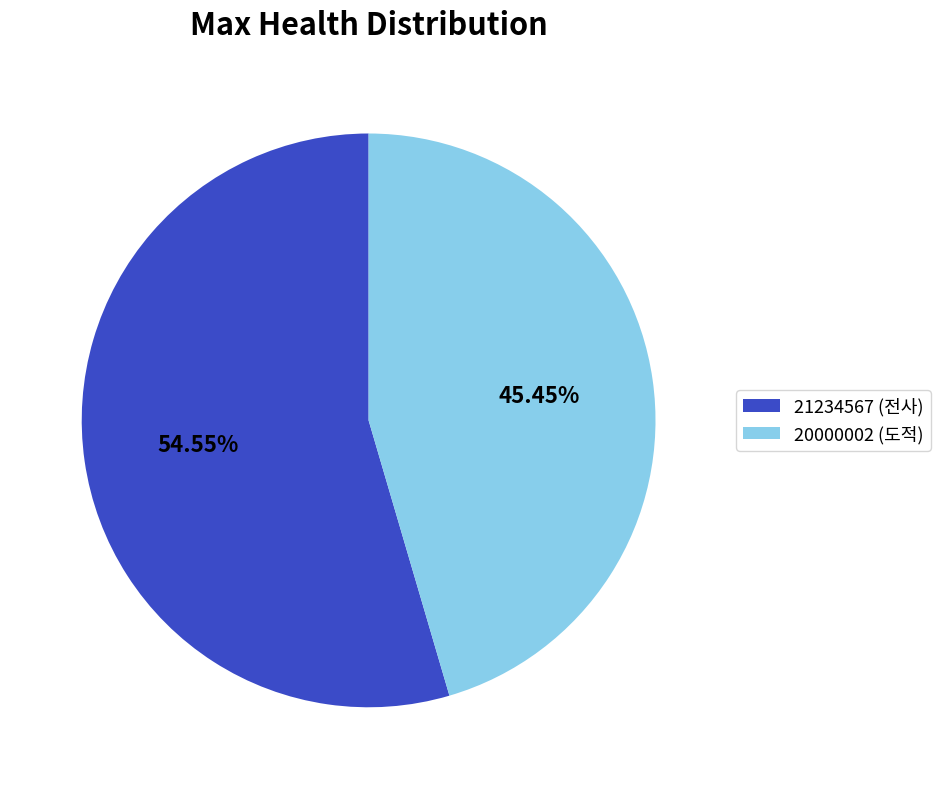

Between 21234567 (전사) and 20000002 (도적), which is larger?

21234567 (전사)